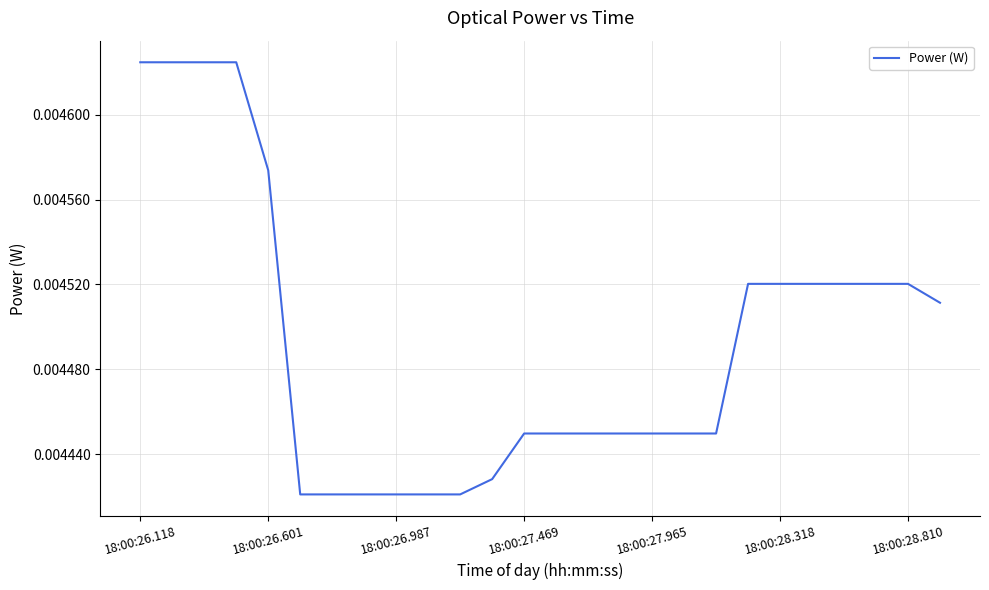

What is the label of the 6th point from the left?

18:00:28.318